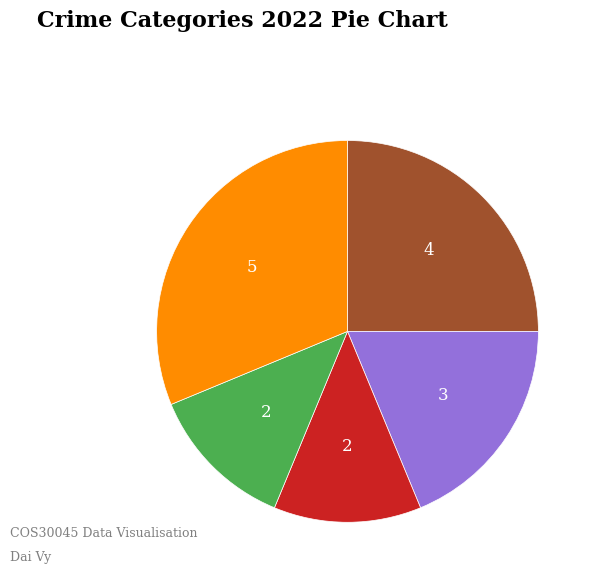

Is there a majority slice in this chart?

No